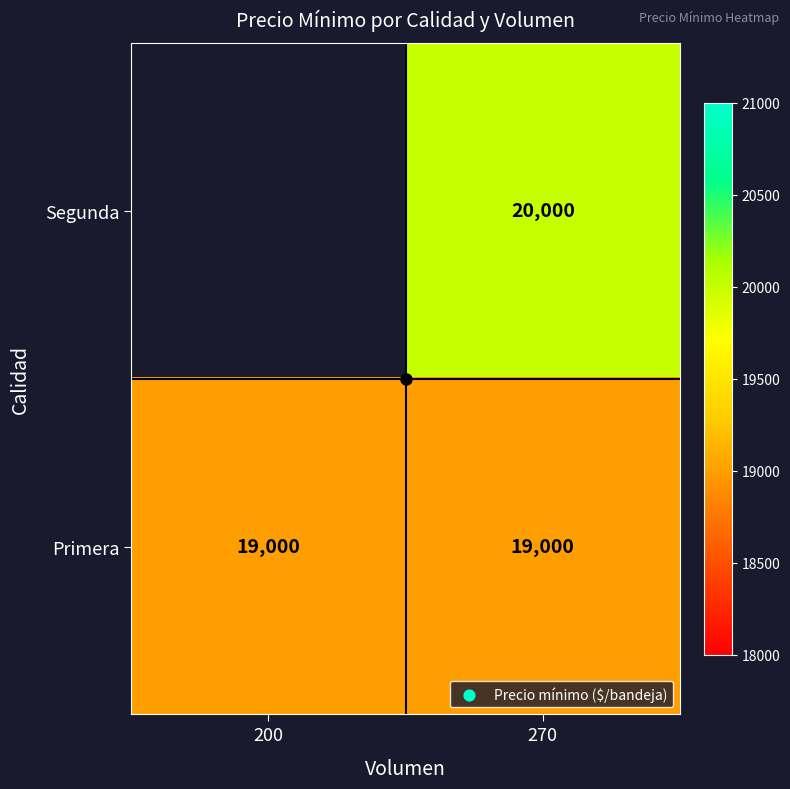

What is the total value across all series at 200?

19000